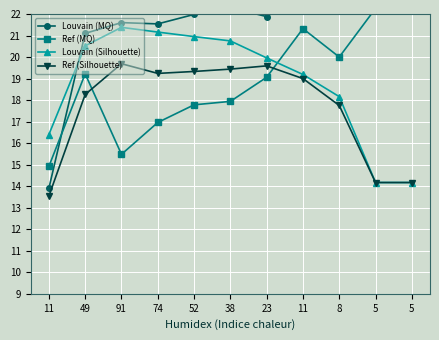

At which category does Louvain (MQ) reach its first local valley?

74